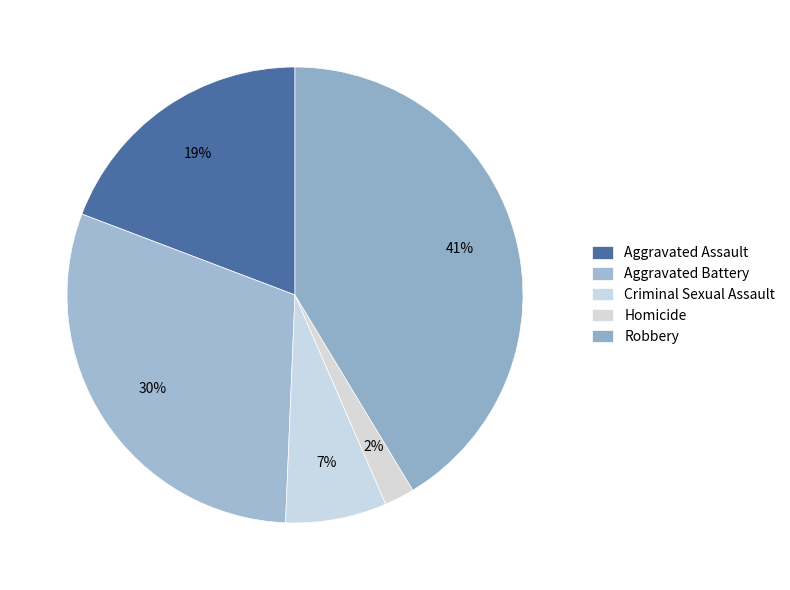

How many segments does this pie chart have?

5